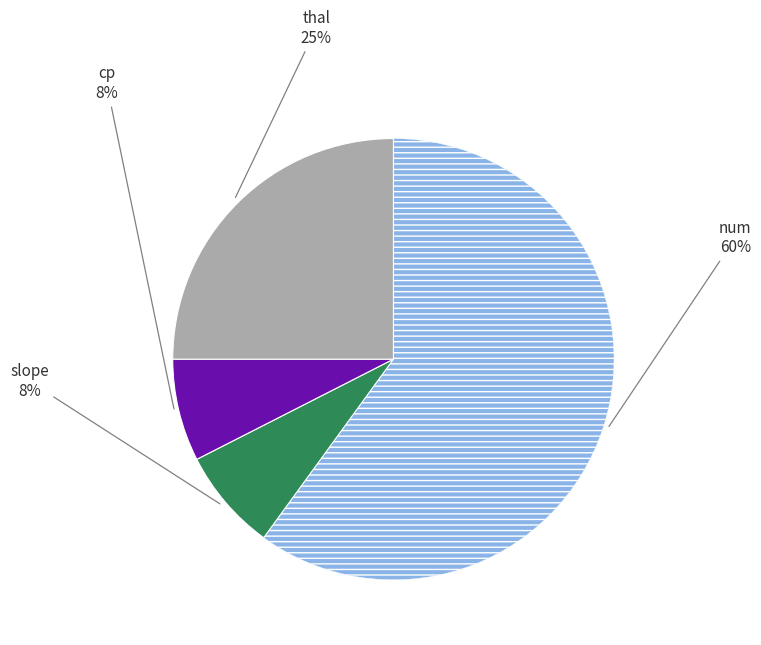

How many segments does this pie chart have?

4